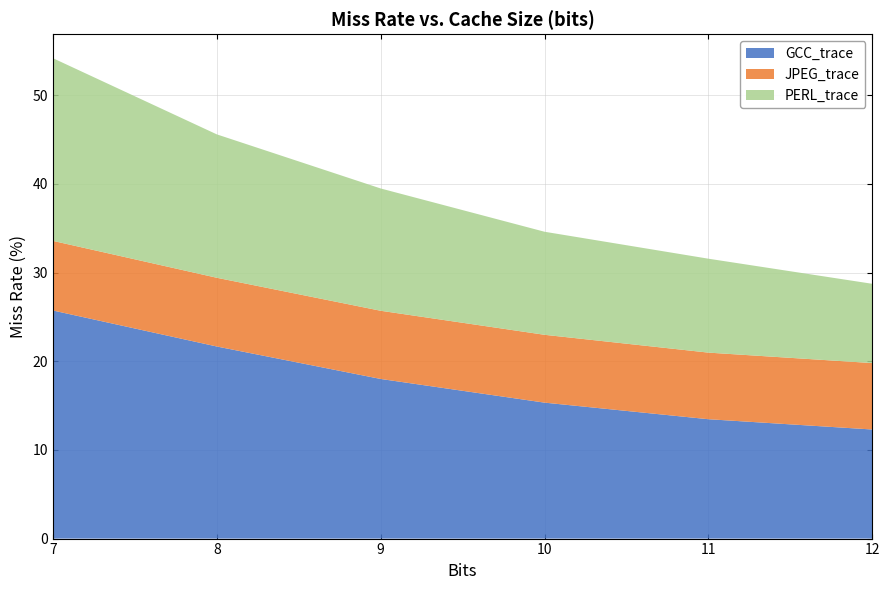

Reading right to left, list all the values displayed in this chart.

GCC_trace: 12.3	13.5	15.3	18.0	21.7	25.7
JPEG_trace: 7.5	7.5	7.7	7.7	7.8	7.8
PERL_trace: 8.9	10.6	11.6	13.8	16.2	20.6